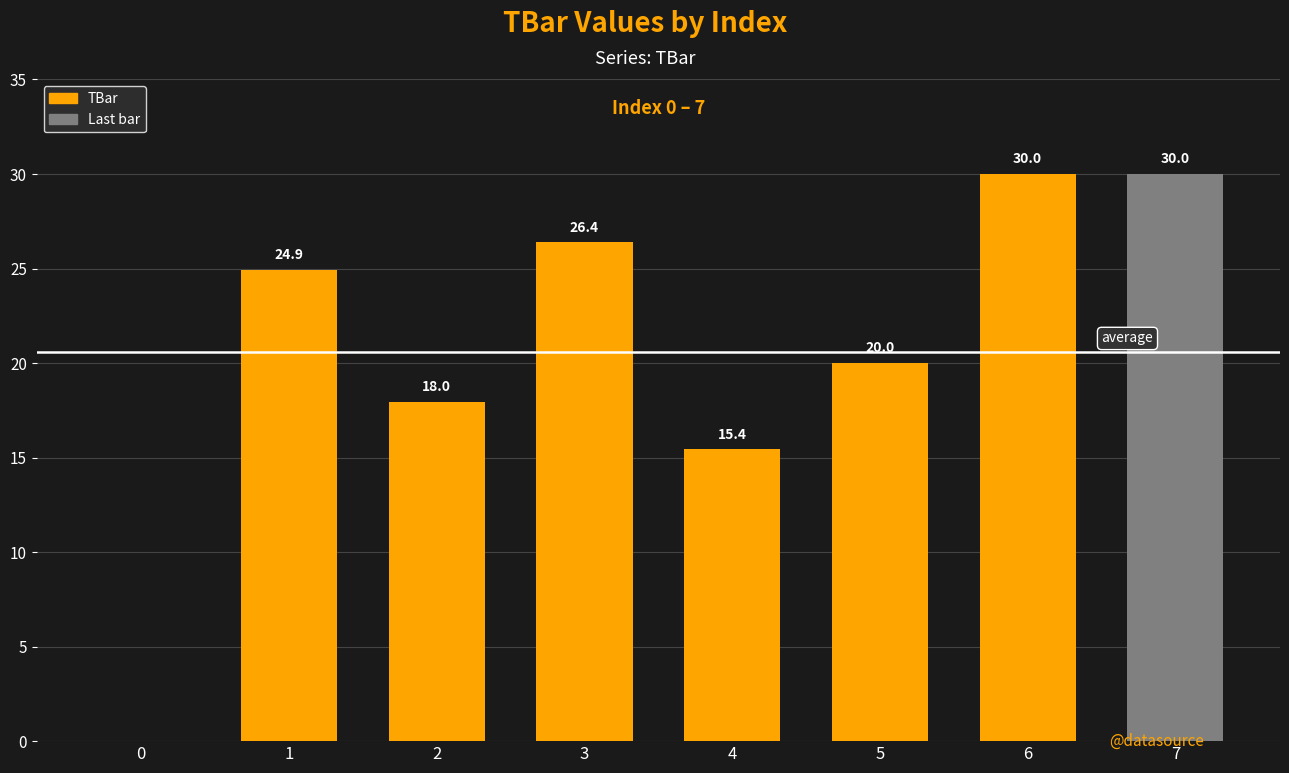

True or false: the data shows 36.6 at 1.

False